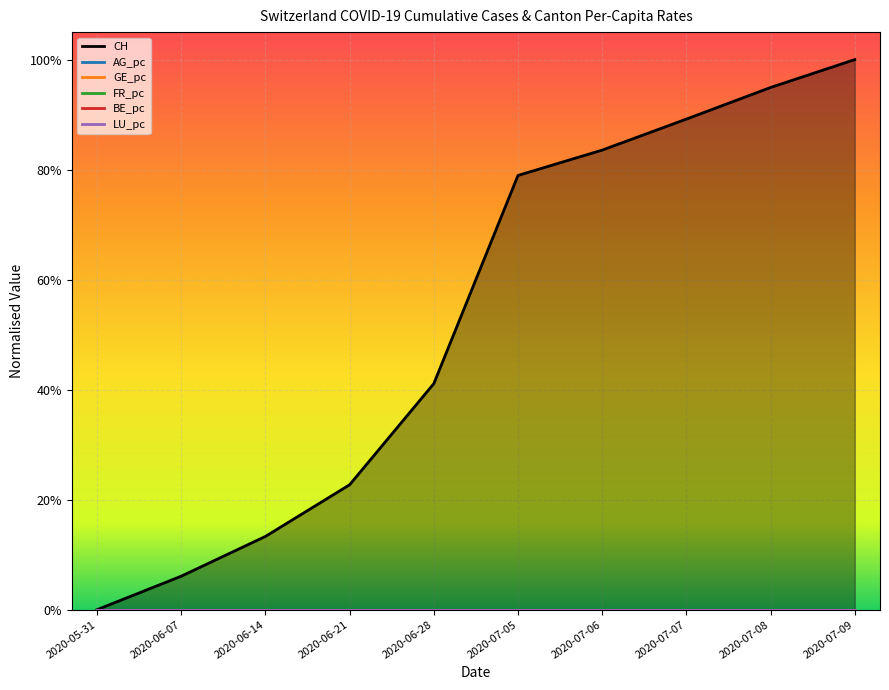

True or false: CH and AG_pc cross at least once.

False